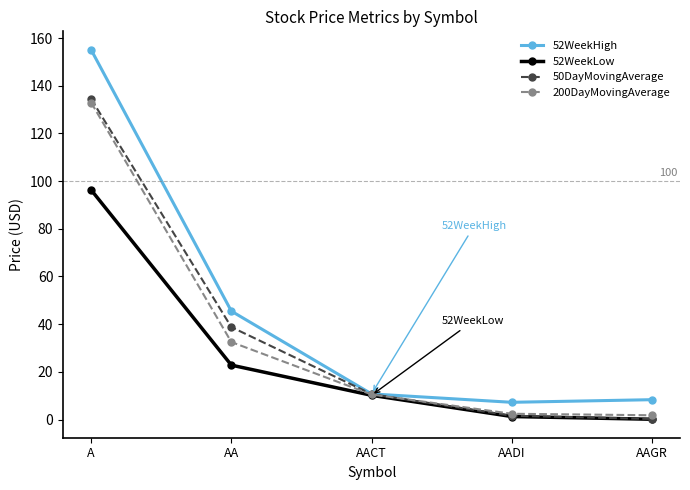

What is the total value across all series at A?

518.8